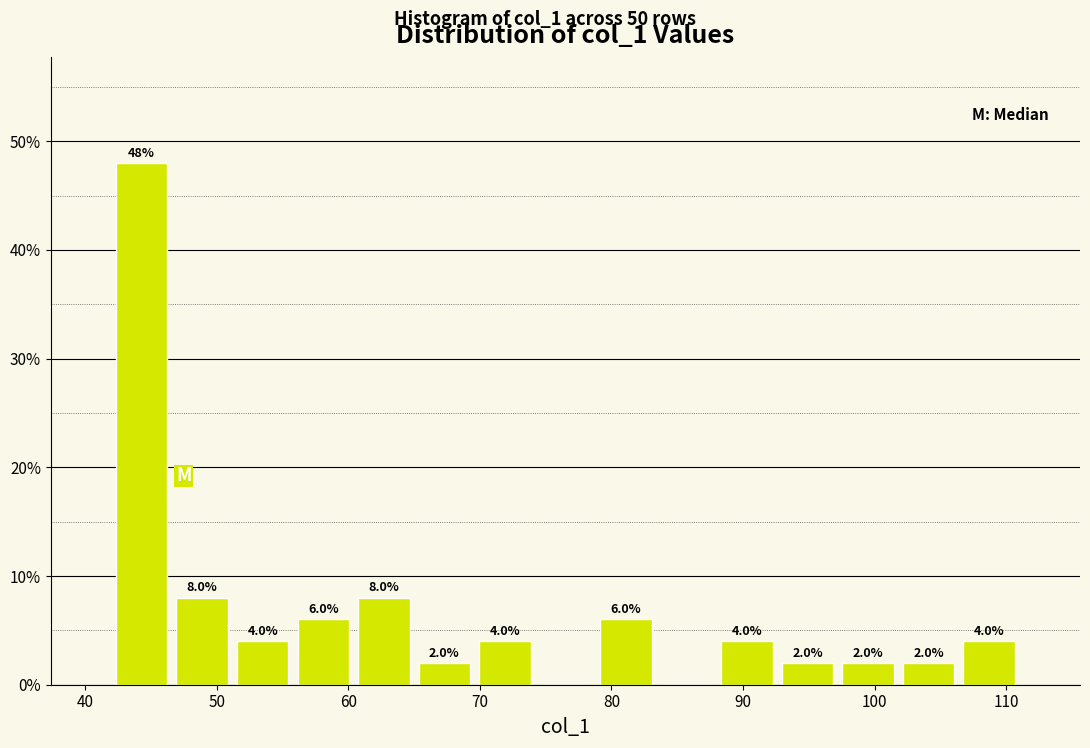

Which range on the x-axis has the tallest bar?

42.0 to 46.6